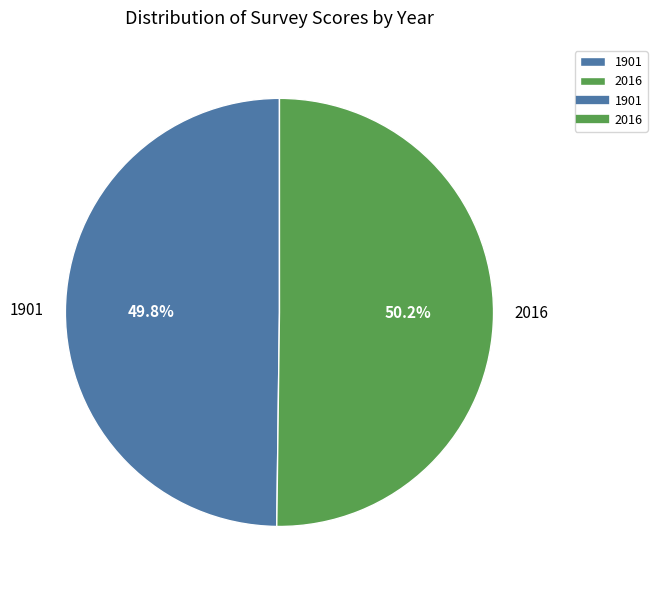

How many segments does this pie chart have?

2